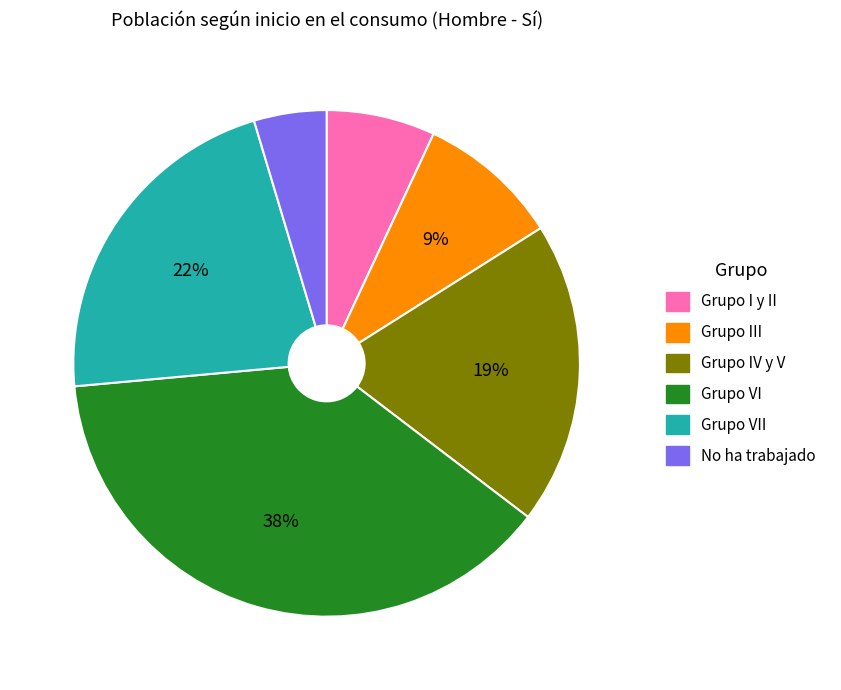

To the nearest percent, what is the average slice percentage?

17%